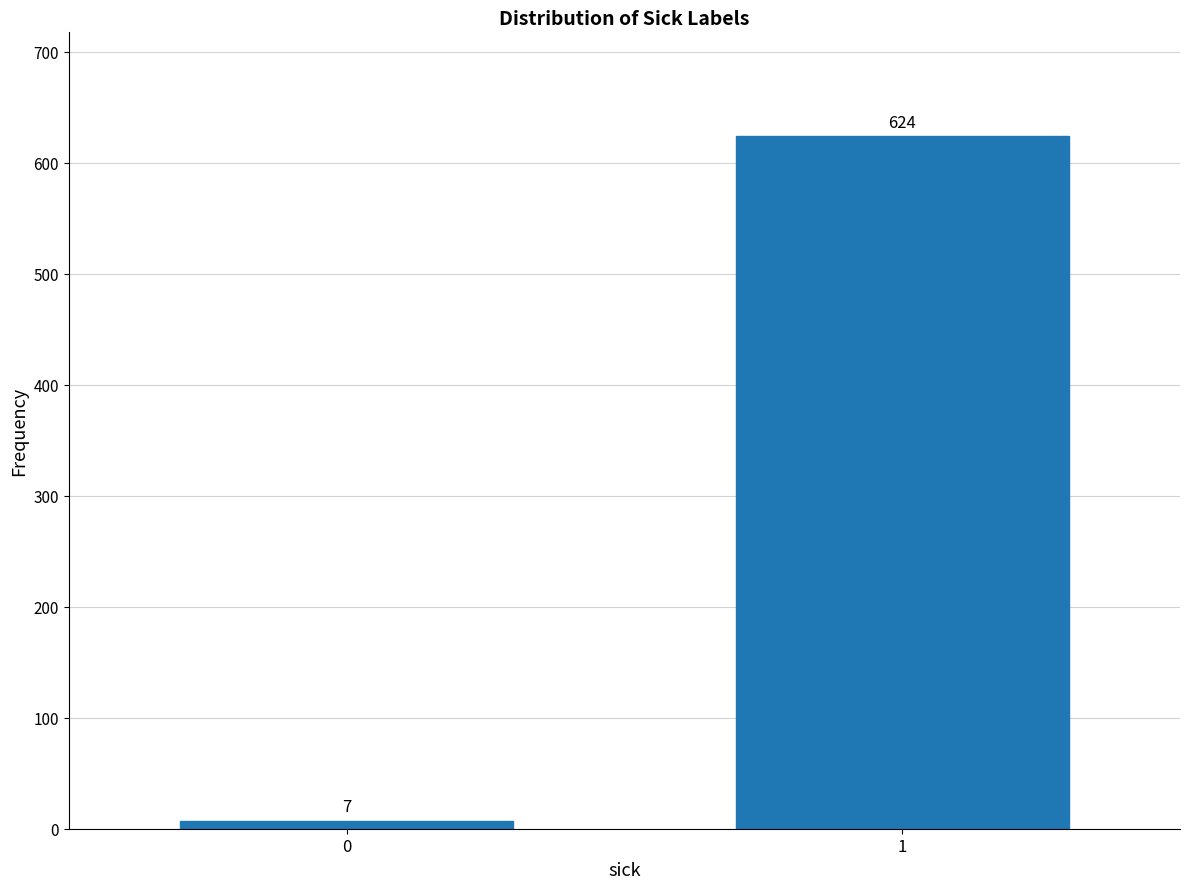

Reading right to left, list all the values displayed in this chart.

624	7